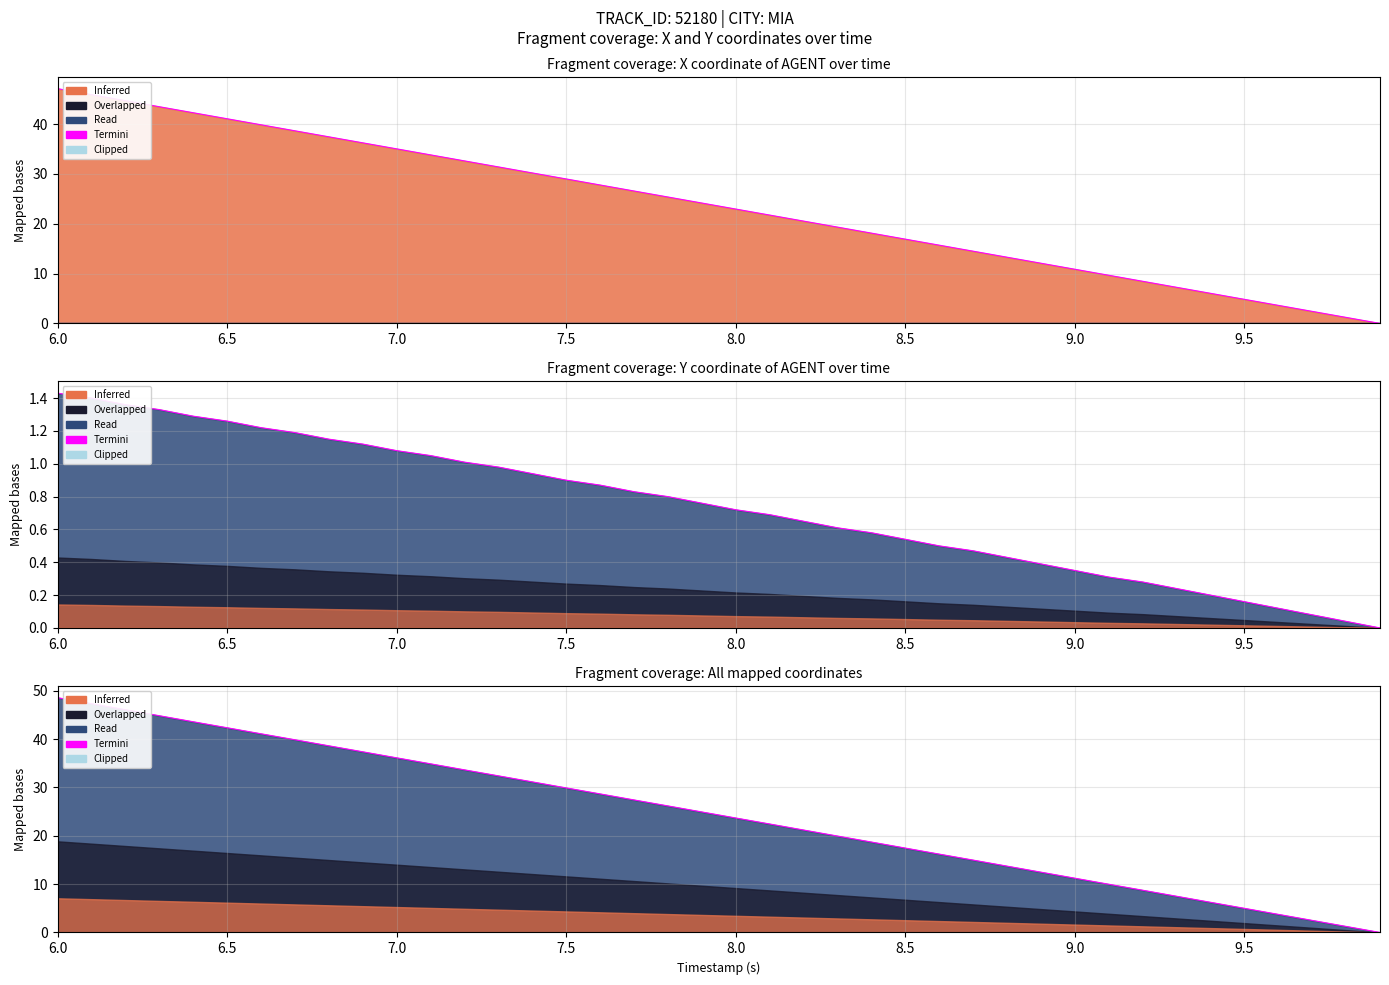

The chart shows a value of 54.9 at 14. True or false?

False